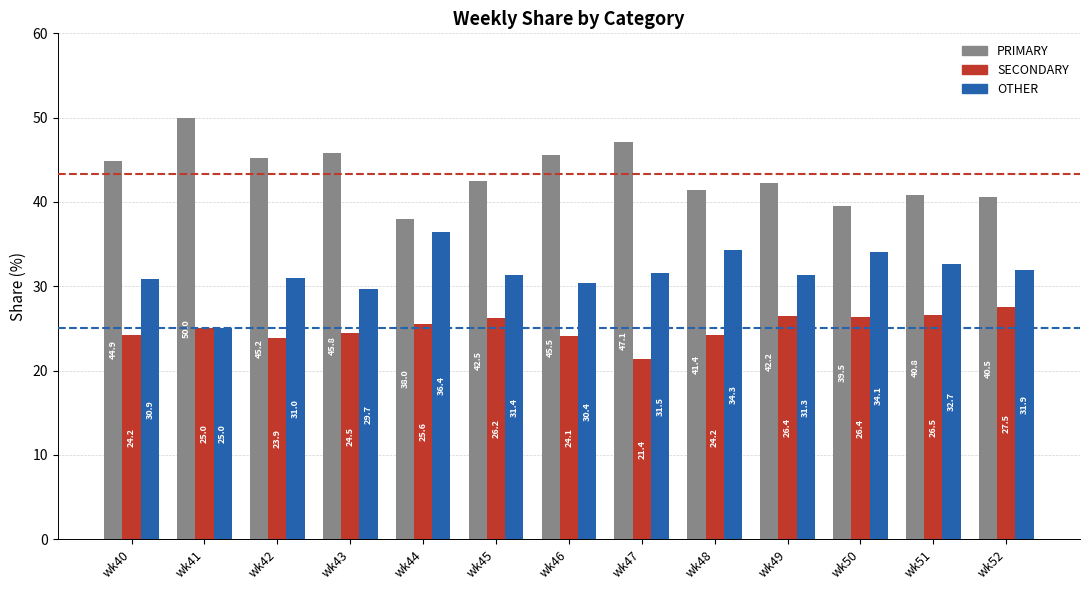

List the series in order of their peak value, highest first.

PRIMARY, OTHER, SECONDARY